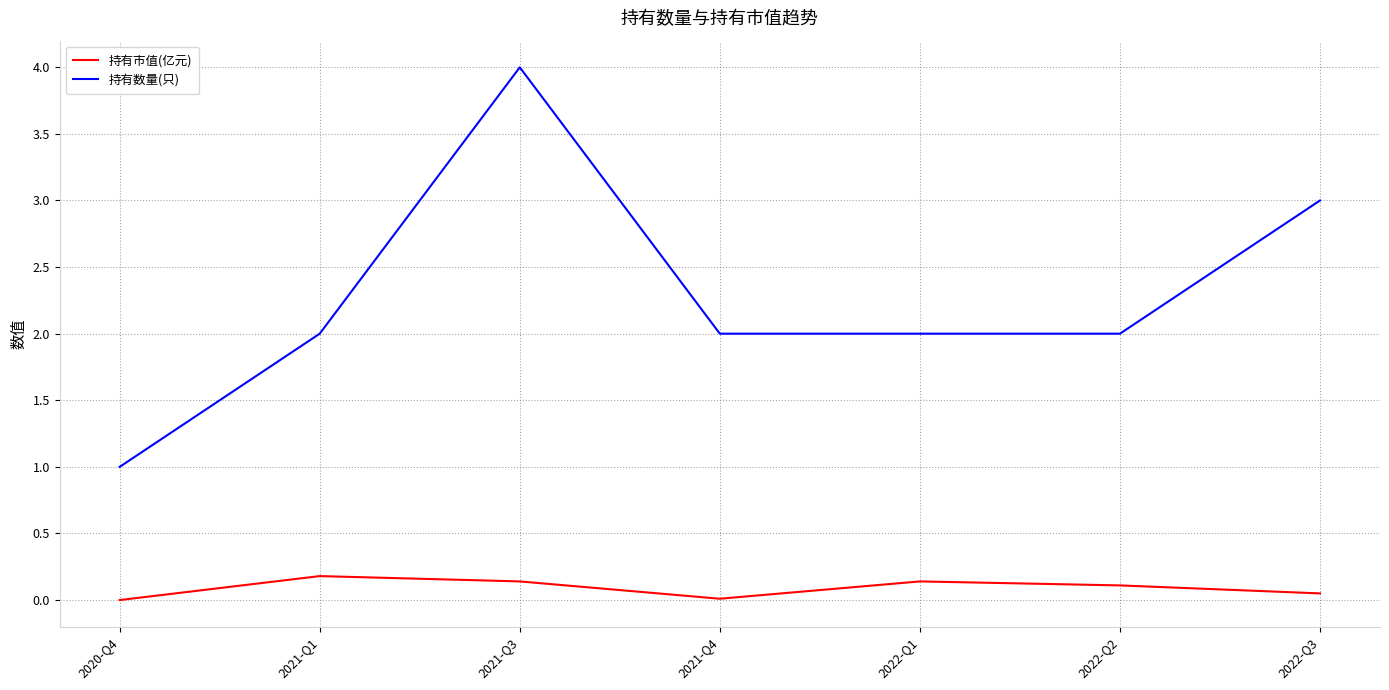

Which category has the highest value in the 持有数量(只) series?

2021-Q3